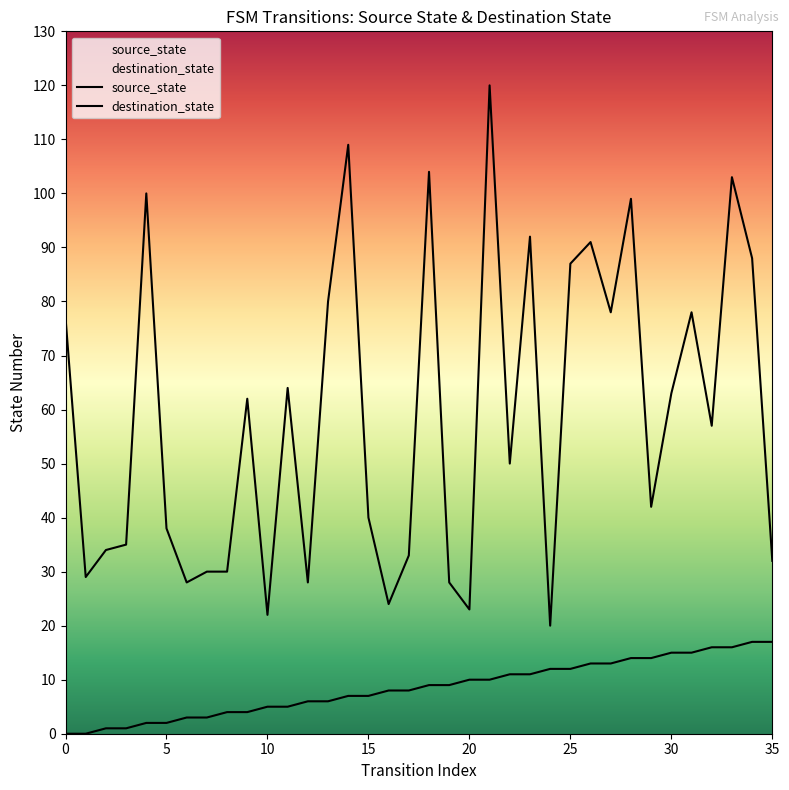

Rank the categories by source_state value from highest to lowest.

34, 35, 32, 33, 30, 31, 28, 29, 26, 27, 24, 25, 22, 23, 20, 21, 18, 19, 16, 17, 14, 15, 12, 13, 10, 11, 8, 9, 6, 7, 4, 5, 2, 3, 0, 1